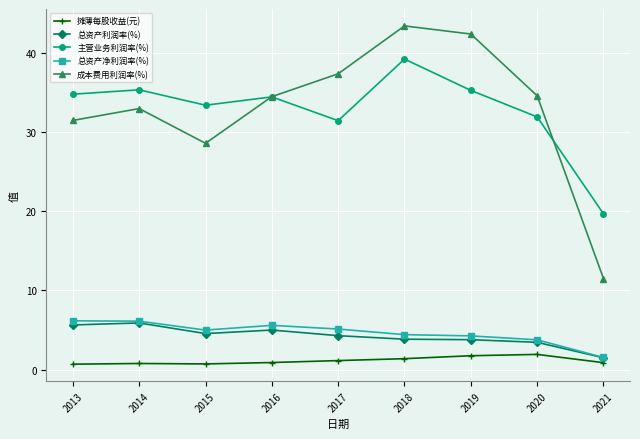

What is the spread (max minus min) of values at 2013?

34.1